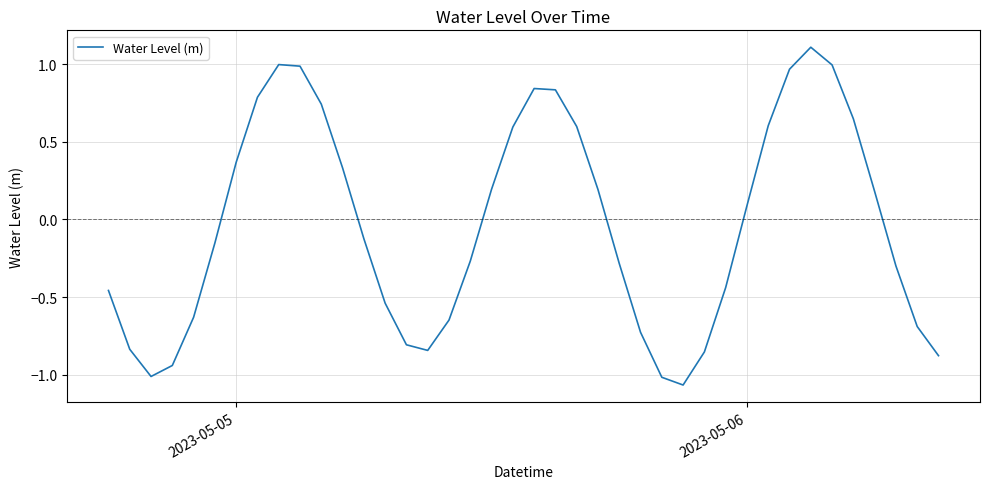

What is the difference between the maximum and minimum values?

2.2